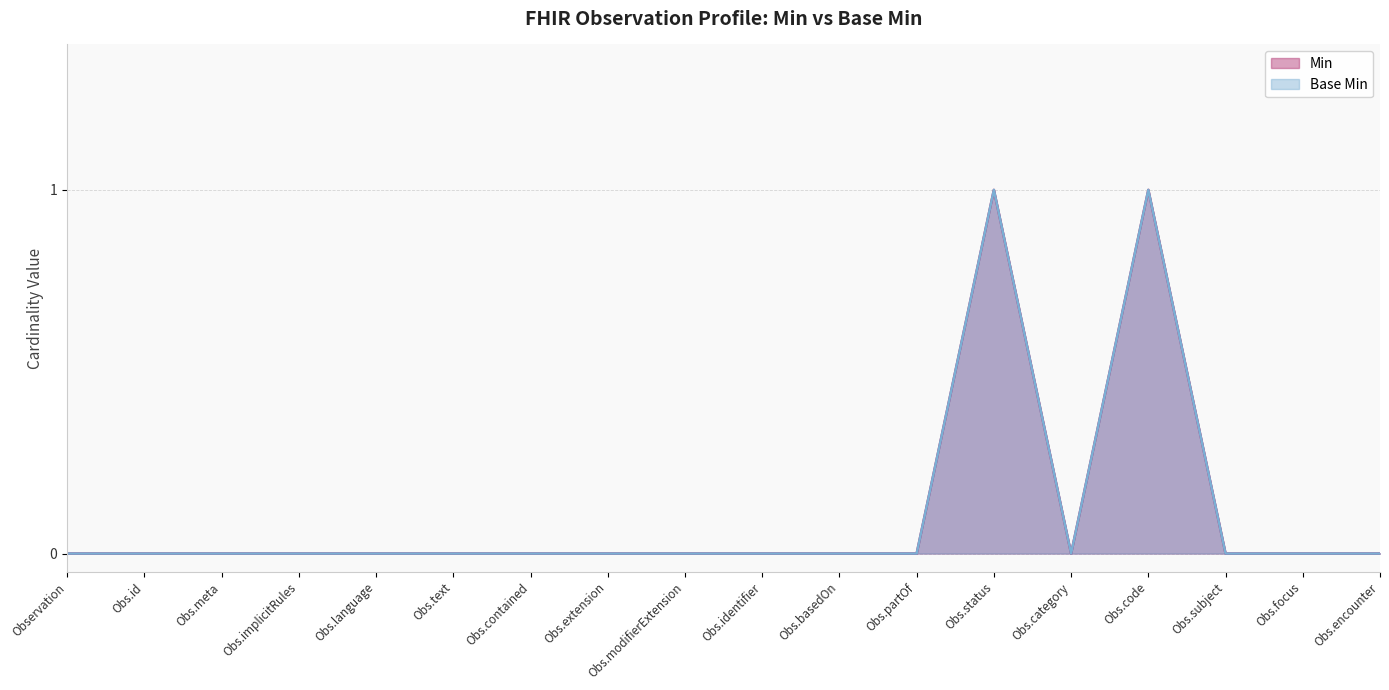

True or false: Base Min and Min cross at least once.

False